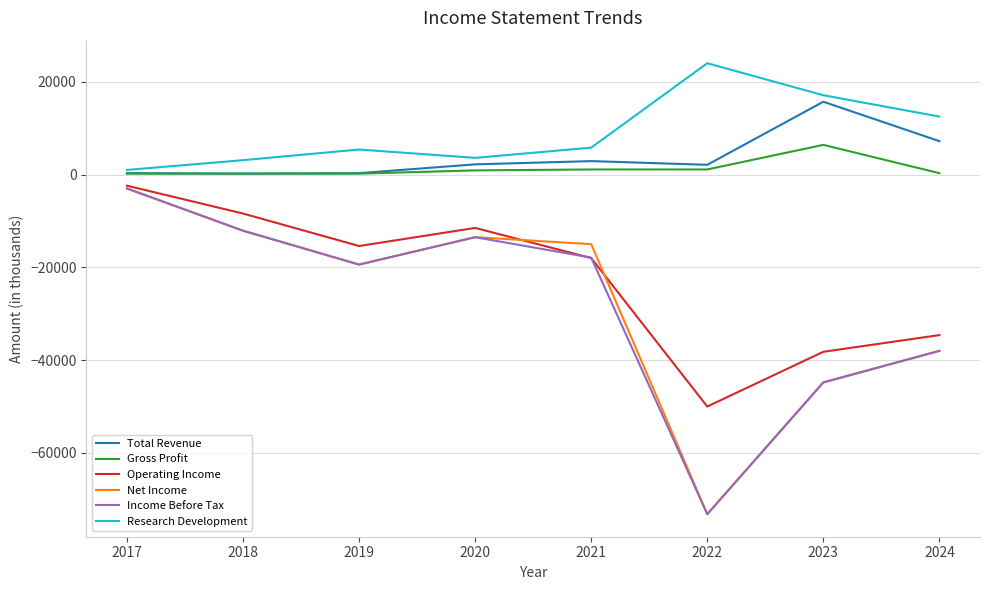

What is the sum of all Net Income values?

-219000